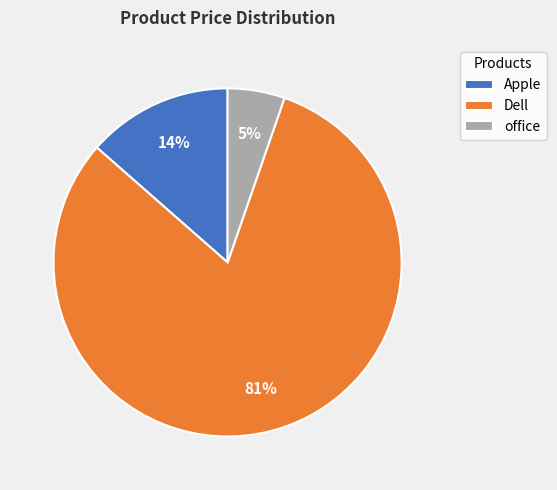

What is the largest slice in the pie chart?

Dell